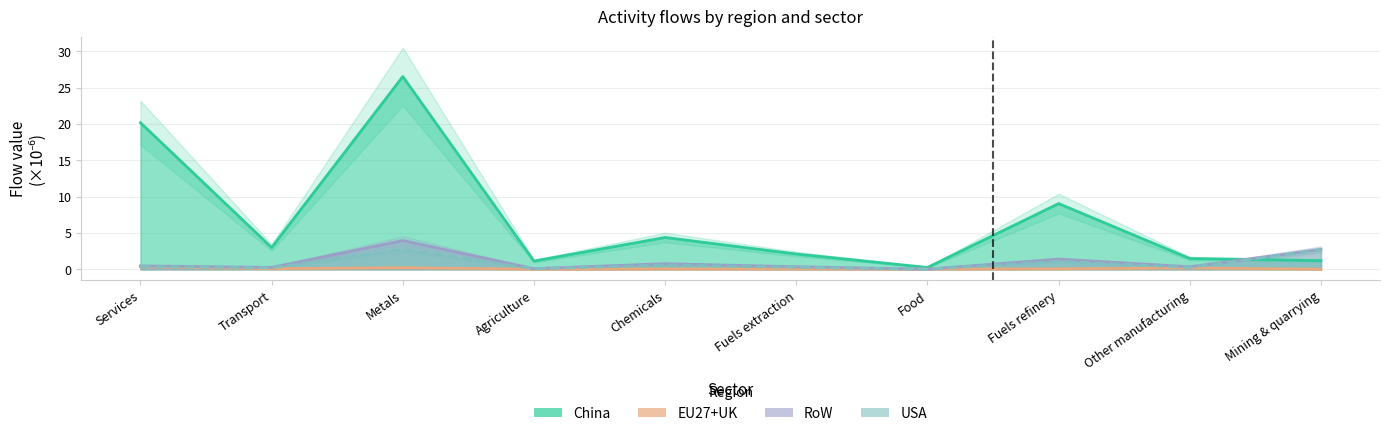

Which has a higher value, Fuels refinery or Agriculture?

Fuels refinery